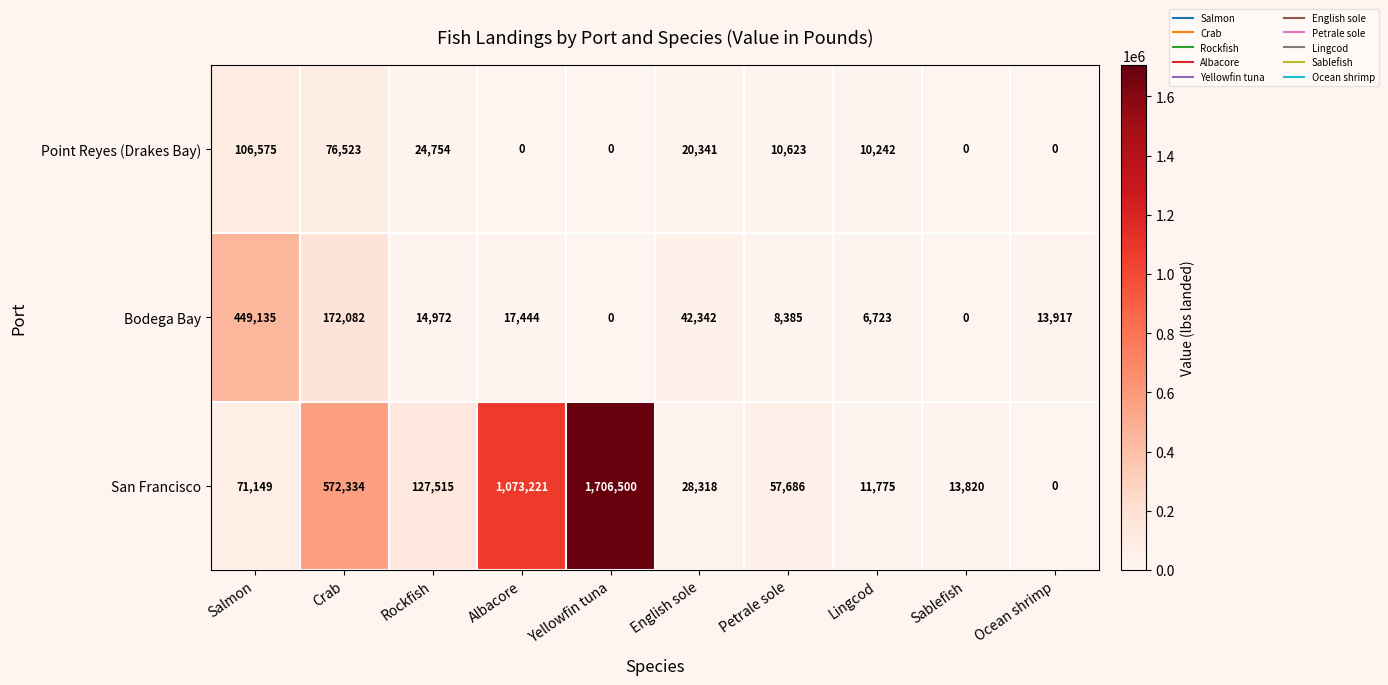

Which label corresponds to the largest value in the chart?

Yellowfin tuna